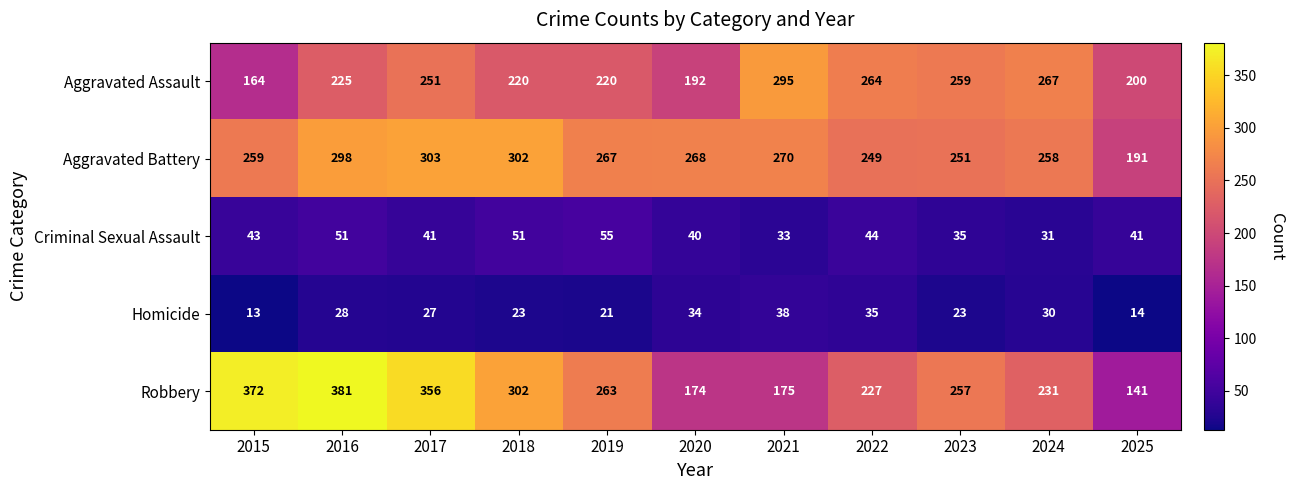

What is the spread (max minus min) of values at 2017?

329